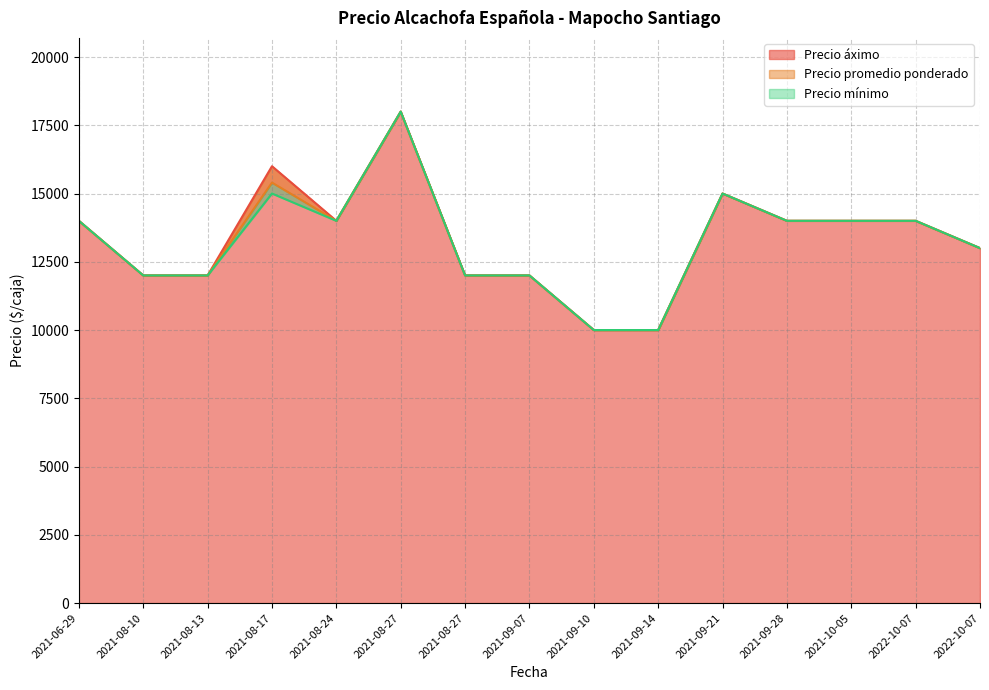

Reading right to left, list all the values displayed in this chart.

Precio áximo: 13000	14000	14000	14000	15000	10000	10000	12000	12000	18000	14000	16000	12000	12000	14000
Precio promedio ponderado: 13000	14000	14000	14000	15000	10000	10000	12000	12000	18000	14000	15400	12000	12000	14000
Precio mínimo: 13000	14000	14000	14000	15000	10000	10000	12000	12000	18000	14000	15000	12000	12000	14000